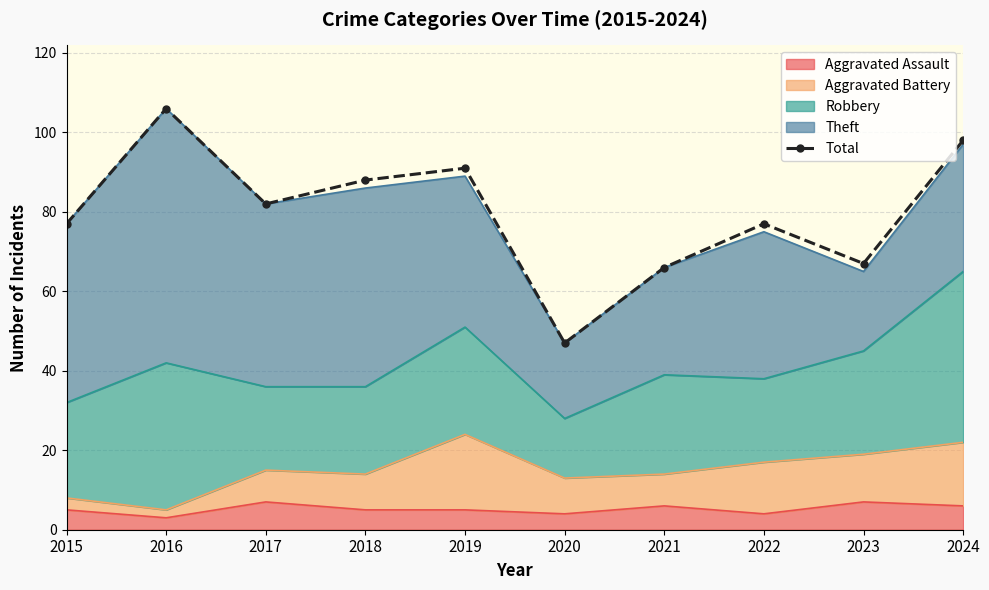

Reading right to left, what are all the values shown in this chart?

2024=98	2023=67	2022=77	2021=66	2020=47	2019=91	2018=88	2017=82	2016=106	2015=77